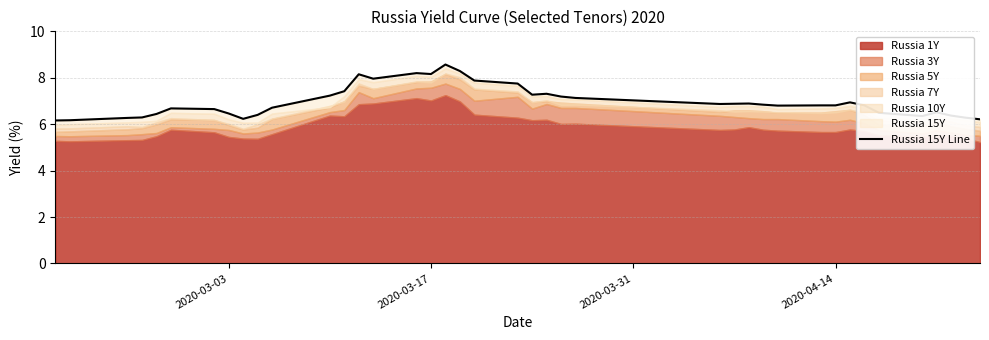

What is the minimum value shown in the chart?

6.2